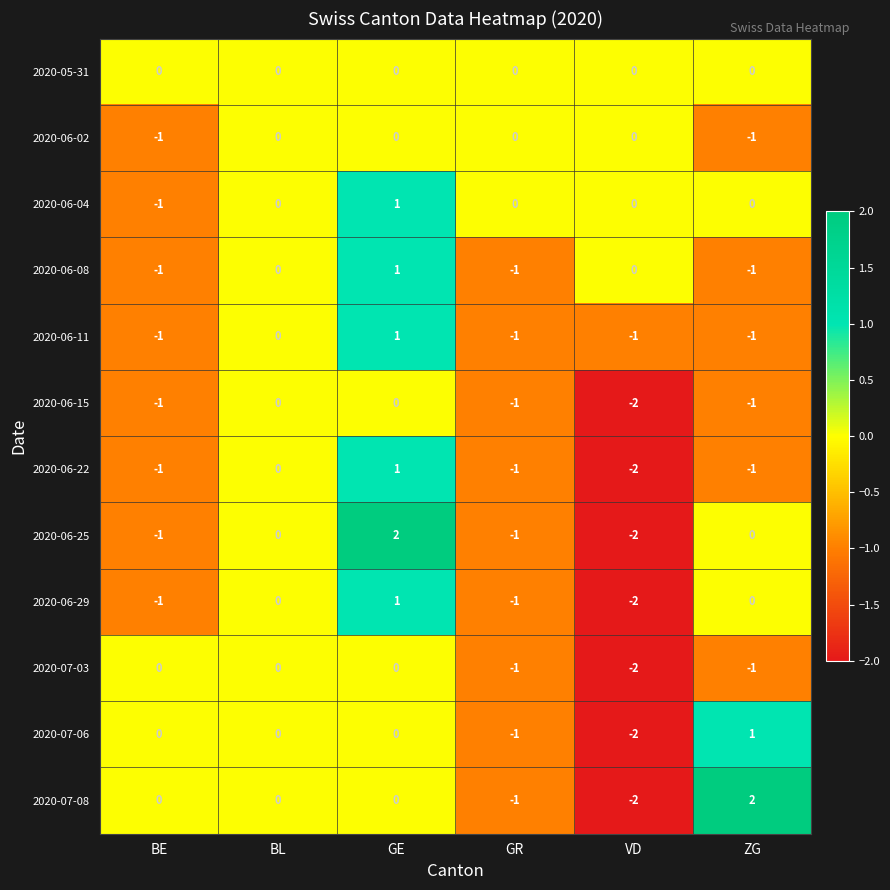

How many 2020-07-06 values are between -1 and 0?

4